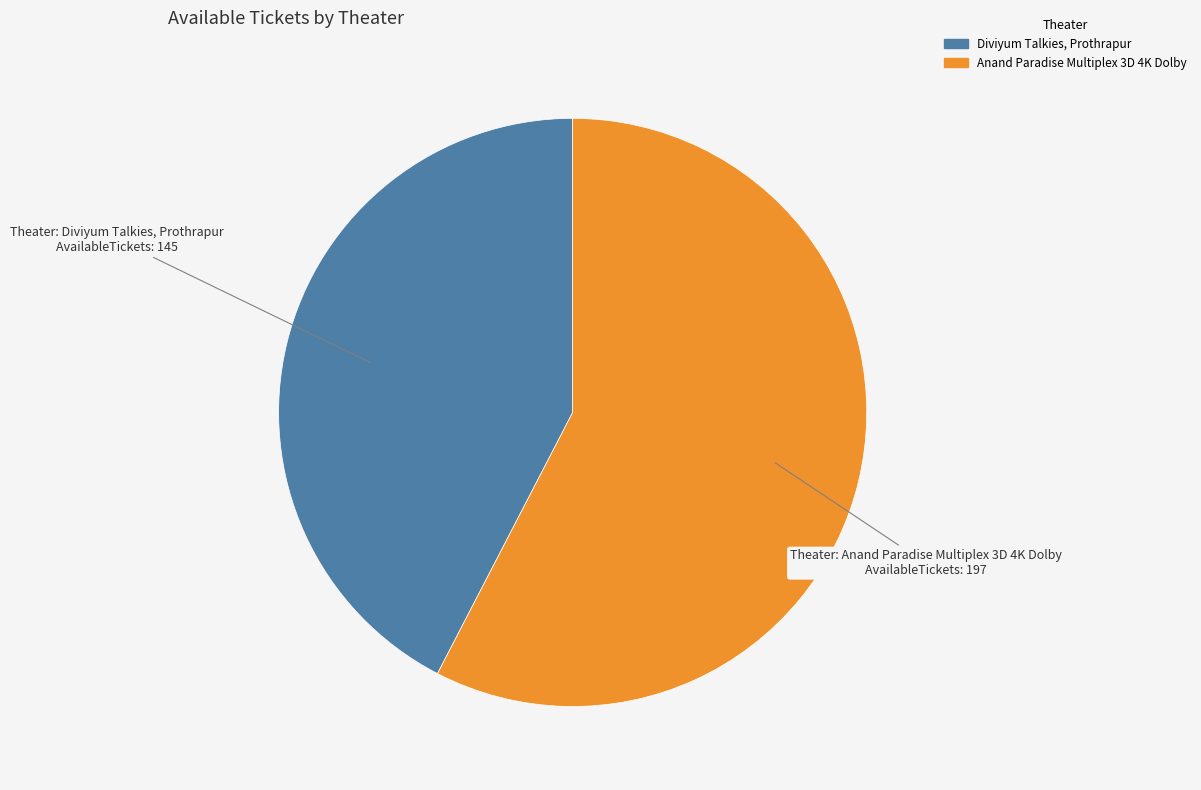

What is the ratio of the value at Diviyum Talkies, Prothrapur to the value at Anand Paradise Multiplex 3D 4K Dolby?

0.7